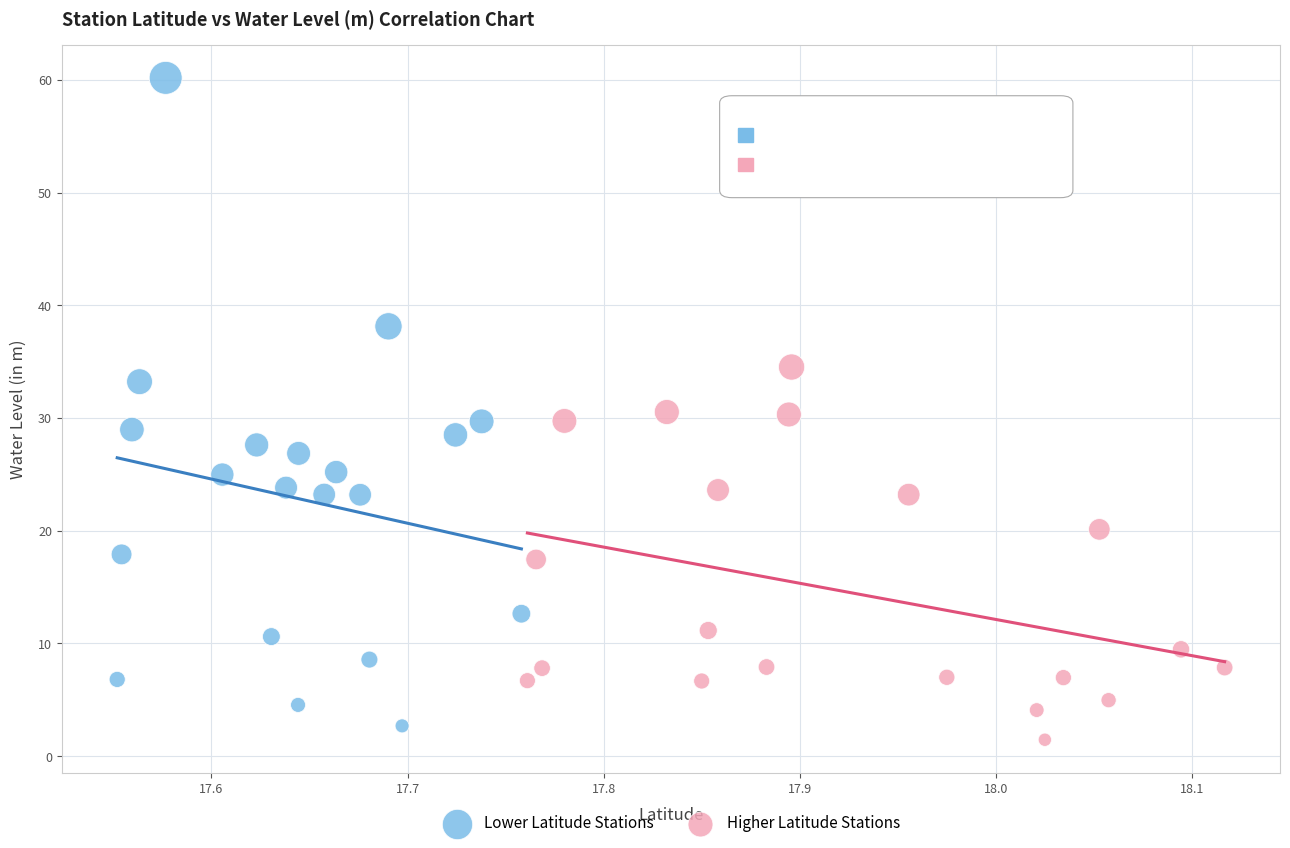

What are all the series names shown in the legend?

Lower Latitude Stations, Higher Latitude Stations